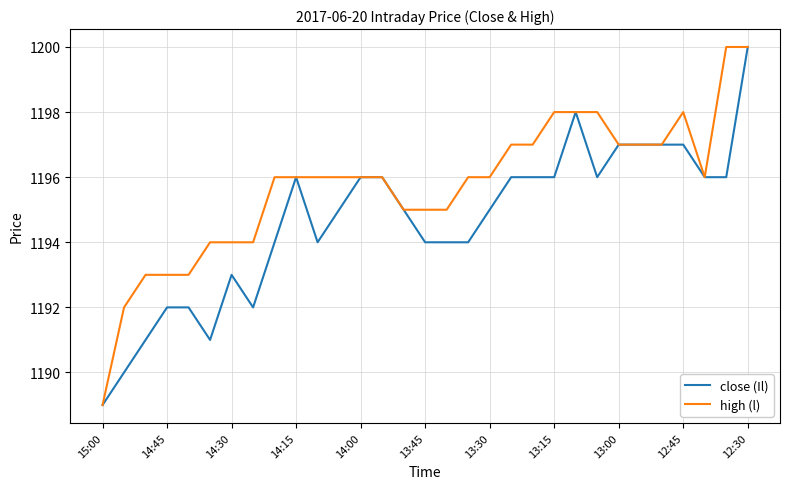

What is the greatest value displayed?

1200